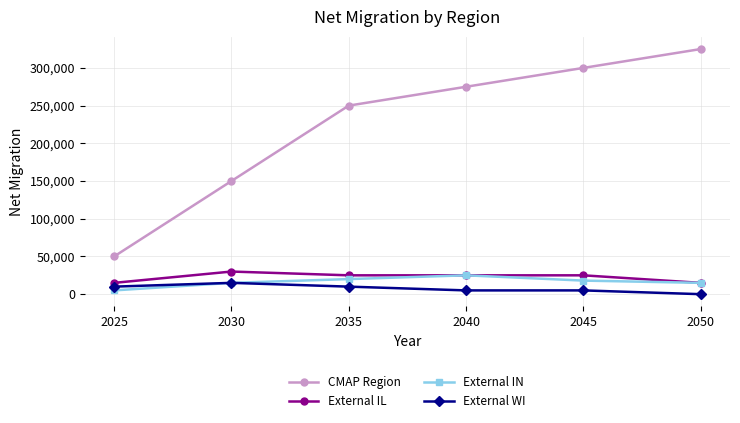

True or false: External WI and CMAP Region intersect in this chart.

False